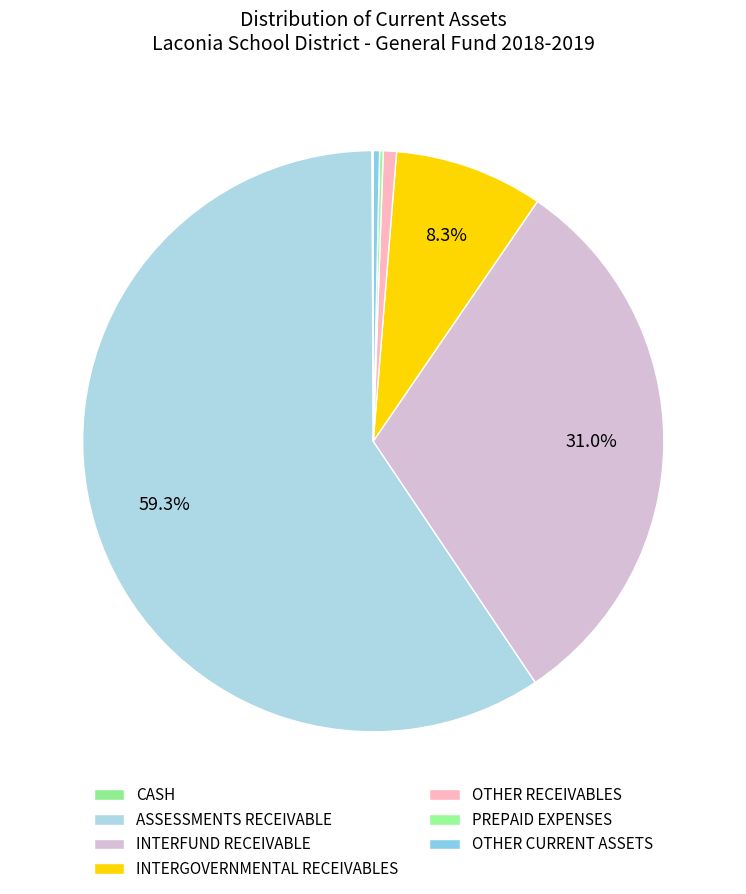

What is the ratio of the value at INTERGOVERNMENTAL RECEIVABLES to the value at PREPAID EXPENSES?

41.4